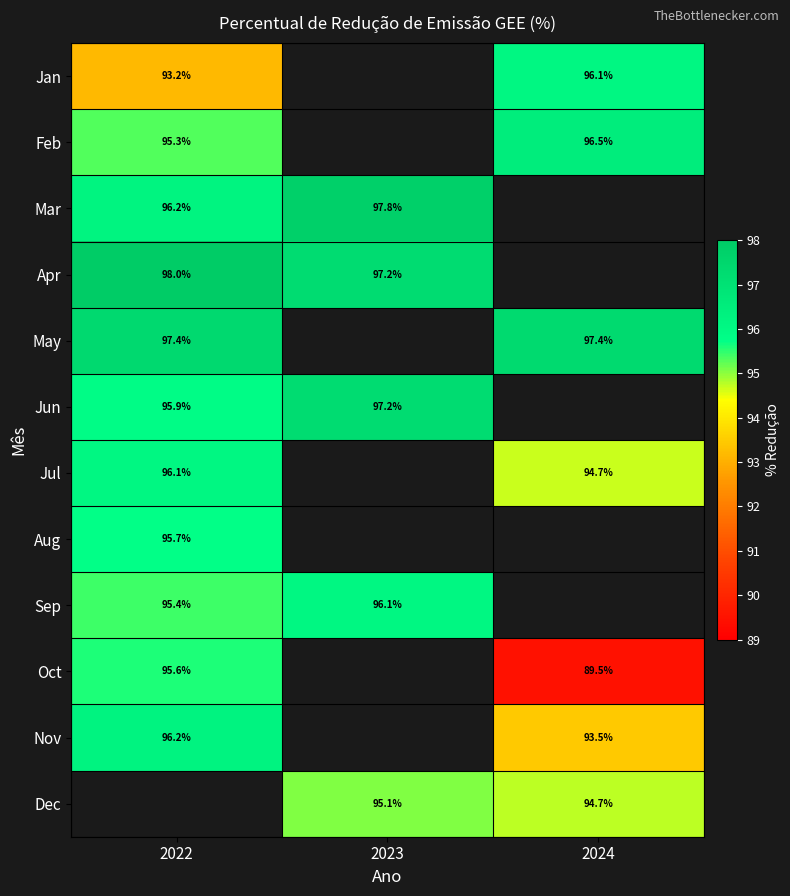

Is the value of May at 2022 greater than the value of Dec at 2023?

Yes